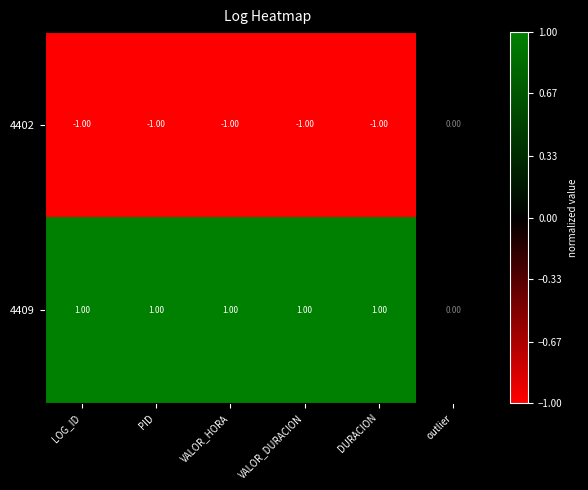

At which label is 4409 closest to 0?

outlier